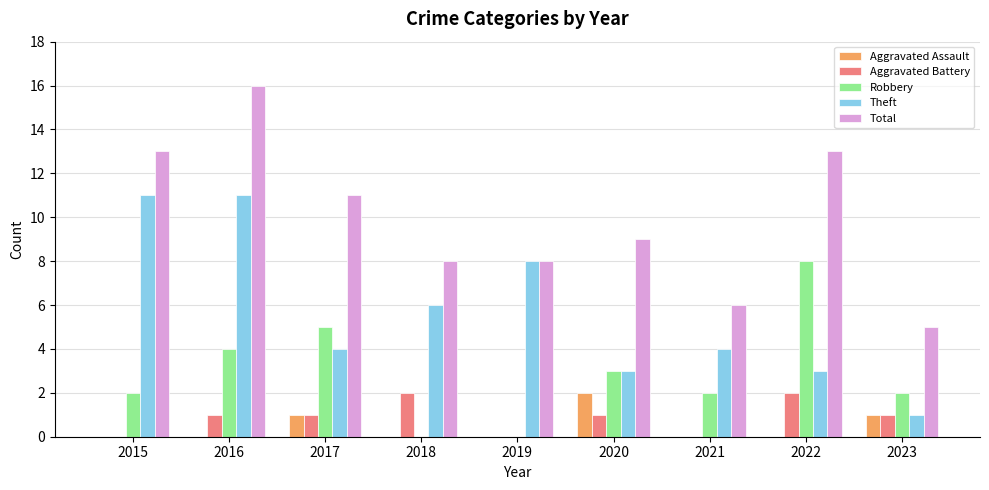

Which series has the largest total across all categories?

Total